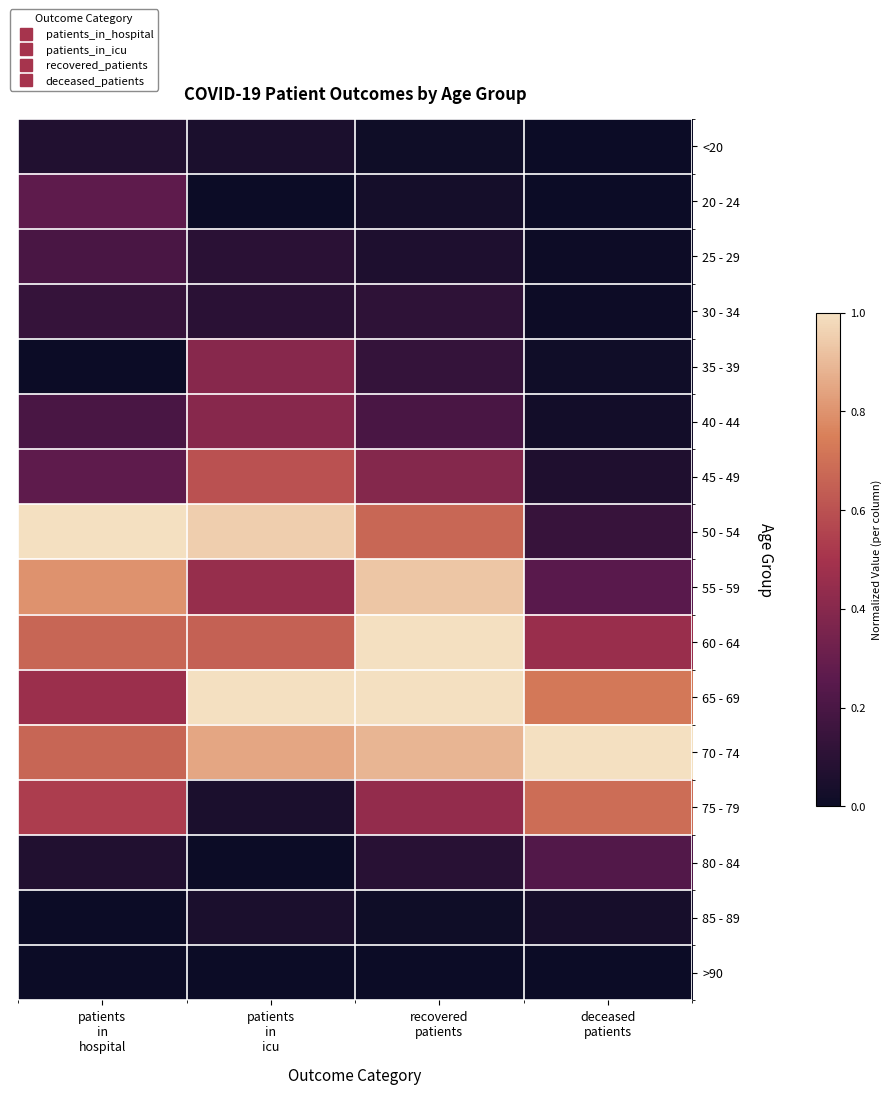

Rank the series by their maximum value, from lowest to highest.

>90, 85 - 89, <20, 30 - 34, 25 - 29, 80 - 84, 20 - 24, 35 - 39, 40 - 44, 45 - 49, 75 - 79, 55 - 59, 60 - 64, 50 - 54, 65 - 69, 70 - 74